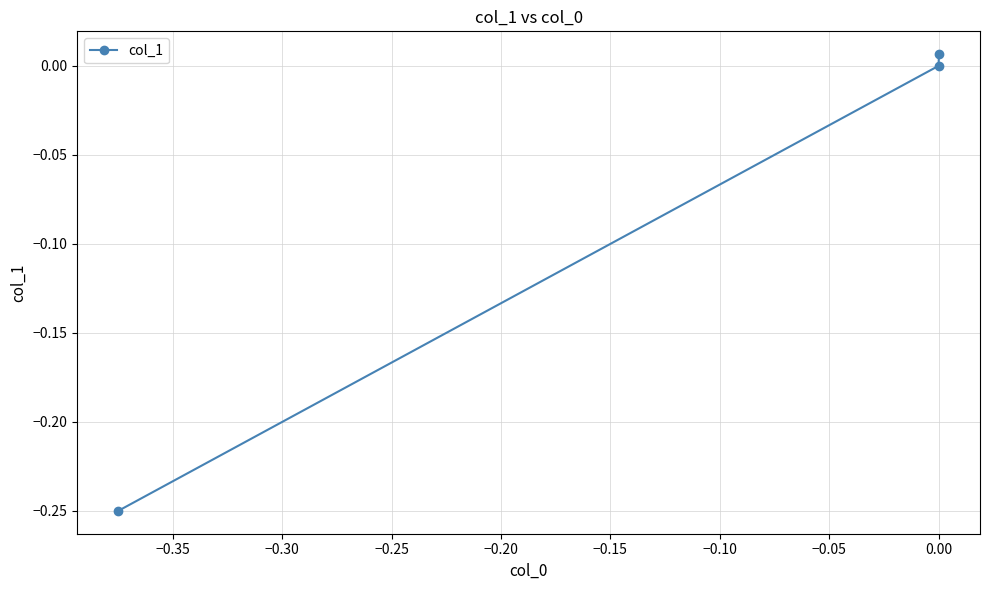

What is the difference between the maximum and minimum values?

0.3